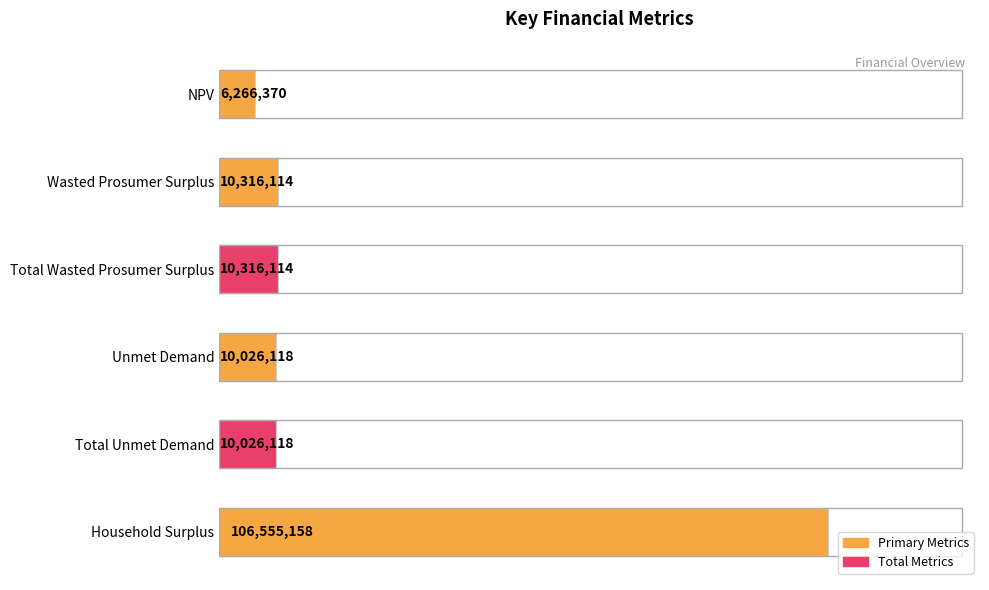

Are the bars horizontal?

Yes